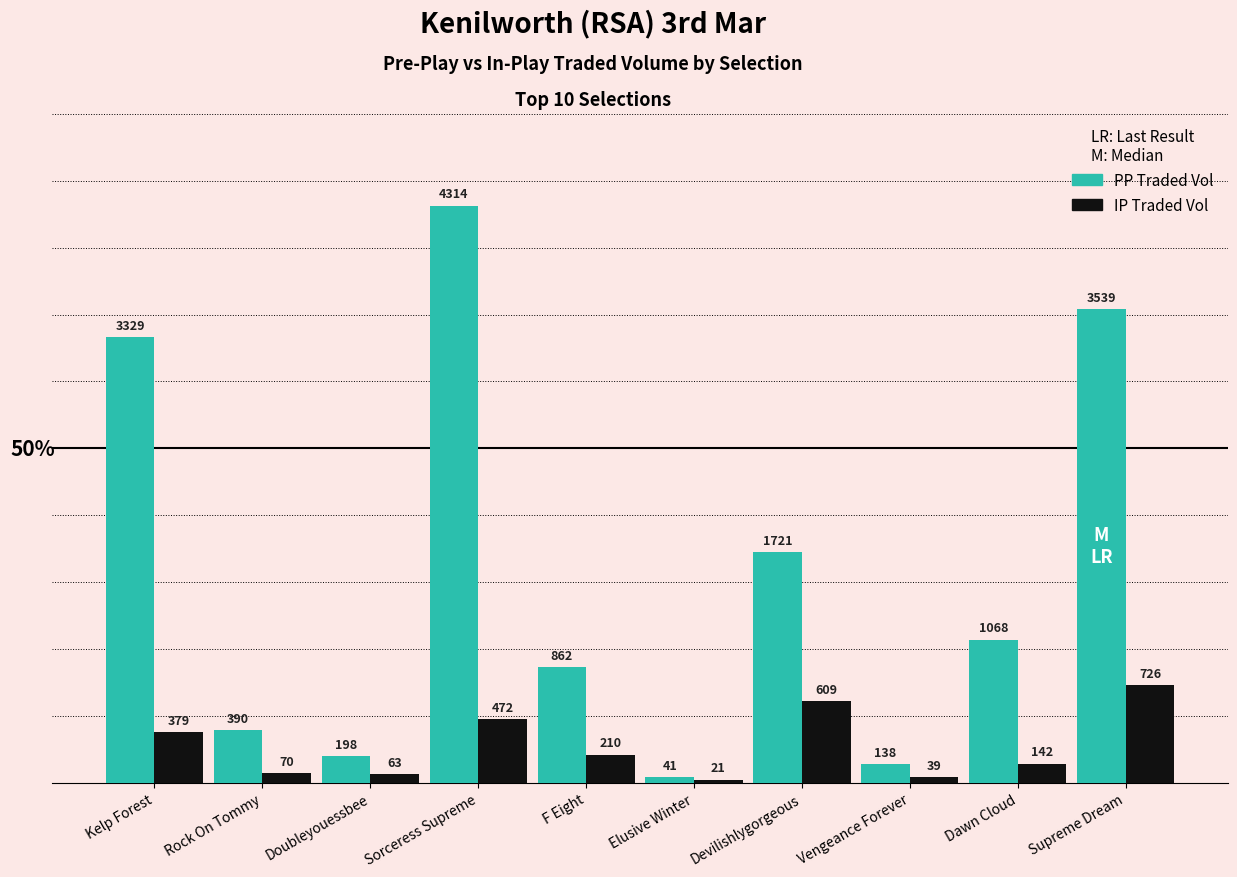

At which category is the sum across all series the highest?

Sorceress Supreme